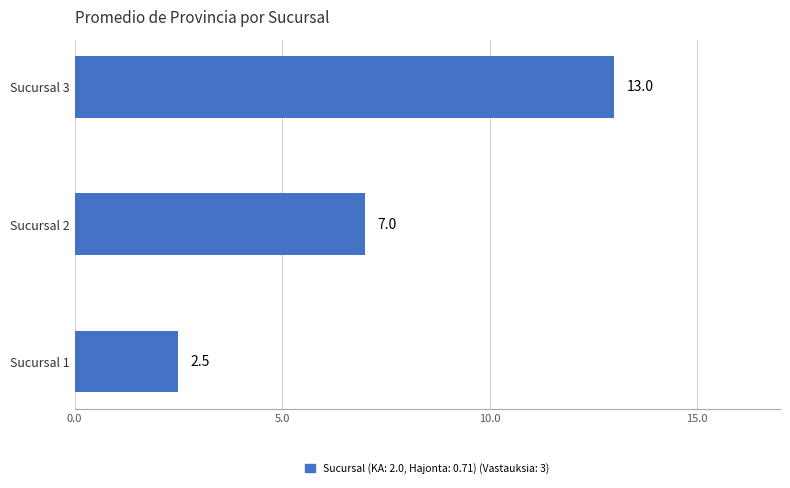

True or false: the data shows 3.3 at Sucursal 1.

False